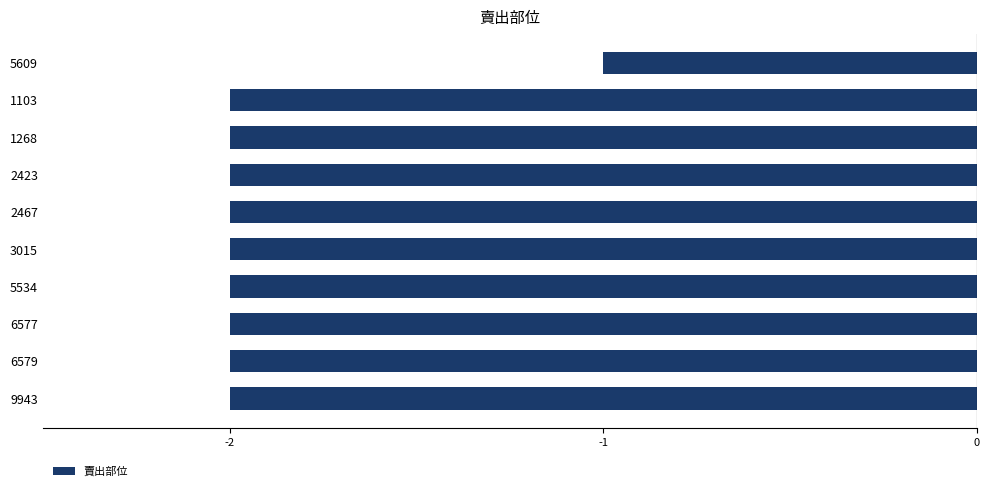

What is the label of the 5th bar from the top?

2467